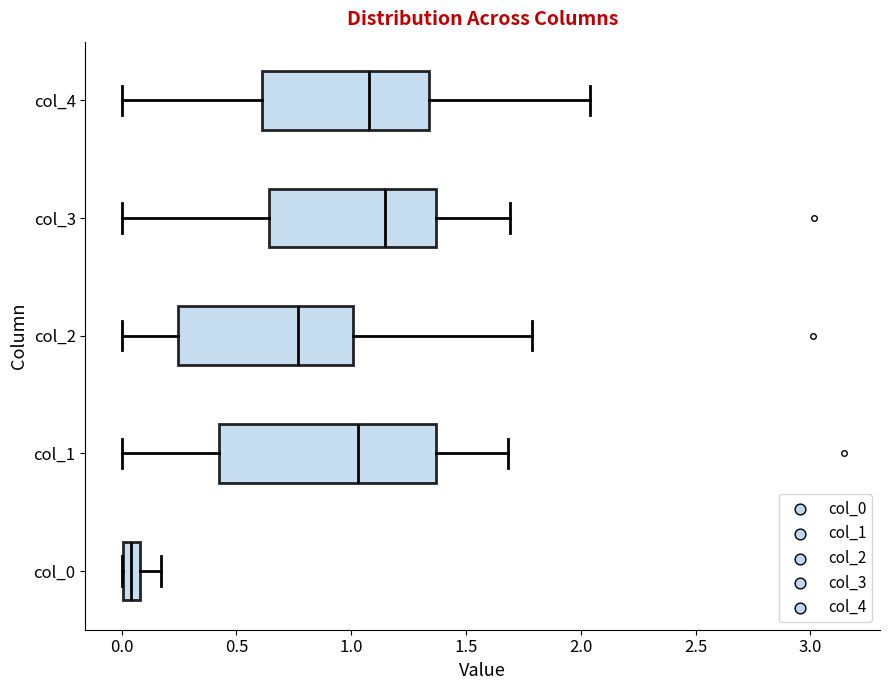

Where does the left whisker of the box for col_4 end on the x-axis? The values are not printed on the chart, so give them approximately, as read against the axis.

0.00